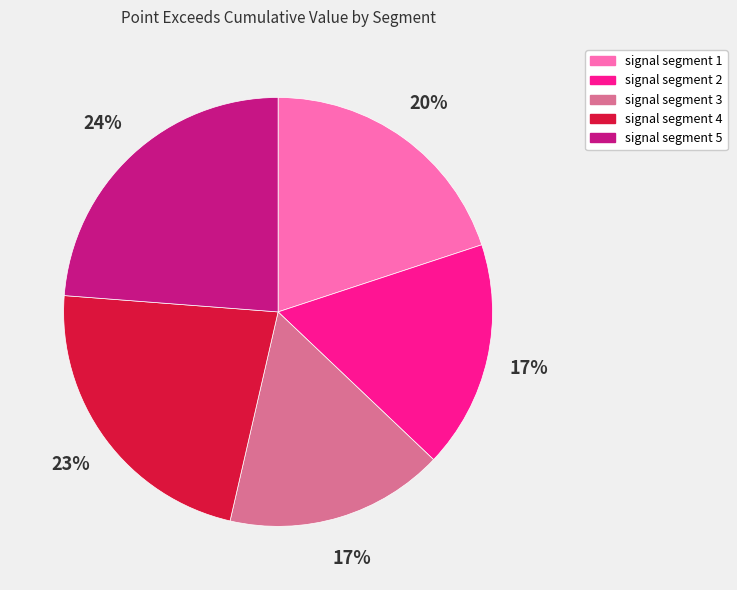

Count the number of slices in the pie.

5